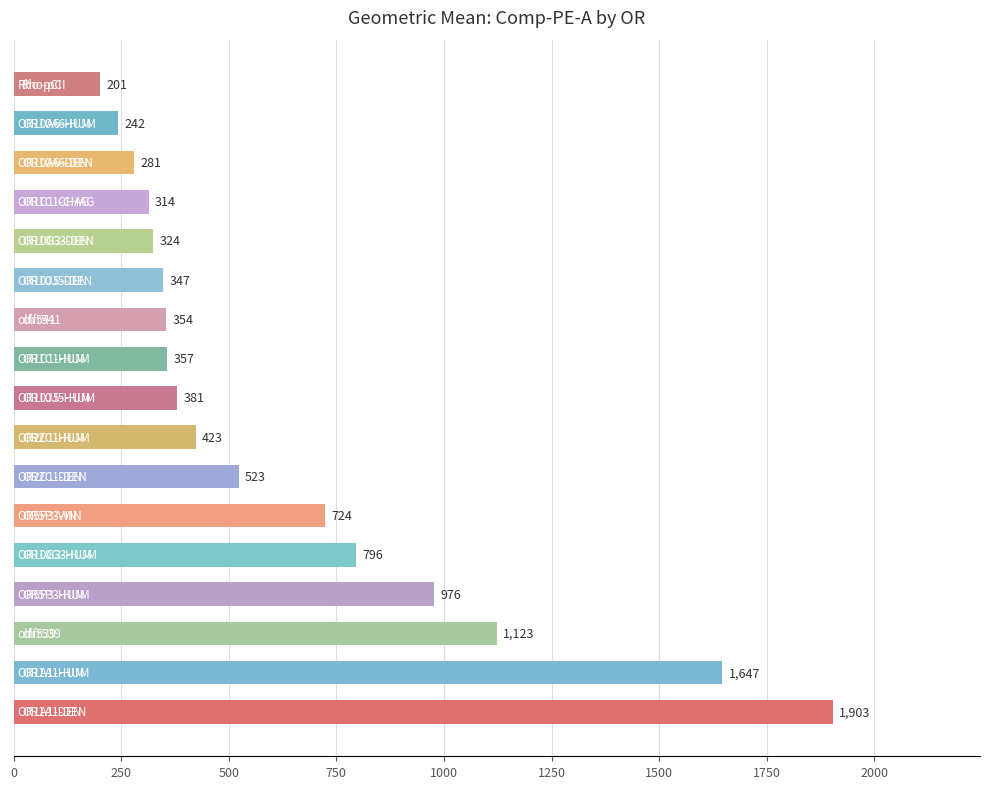

What is the greatest value displayed?

1903